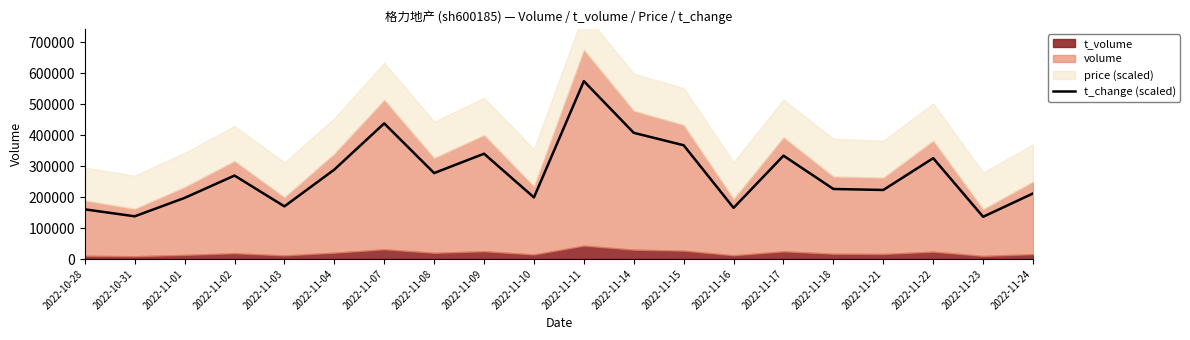

How many points are lower than both their immediate neighbors (excluding endpoints)?

7